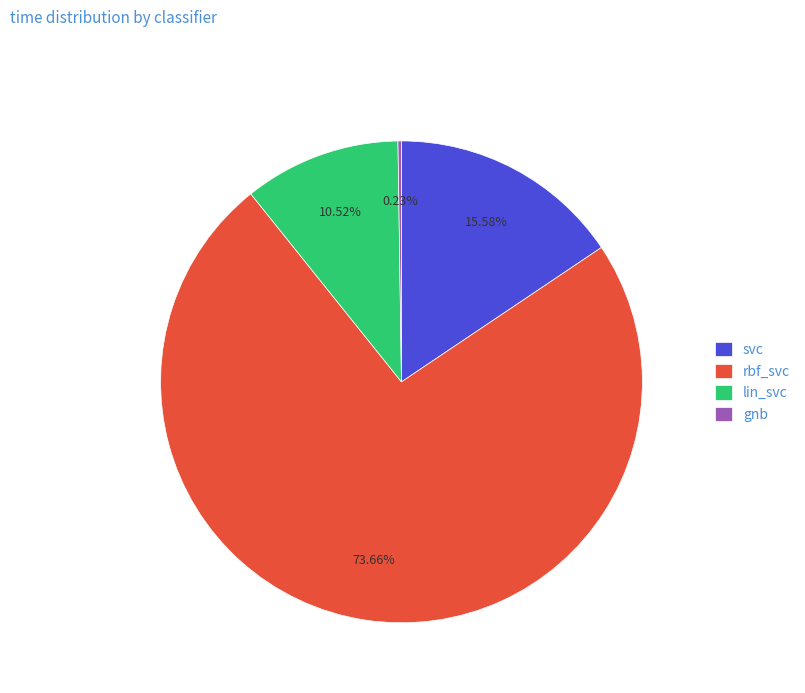

Is rbf_svc the majority of the pie?

Yes